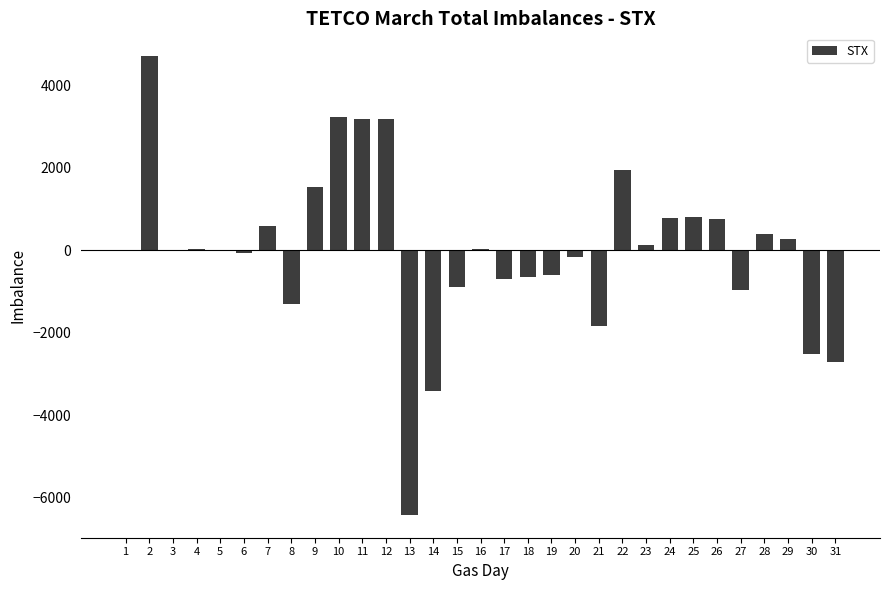

Count the number of categories in the chart.

31